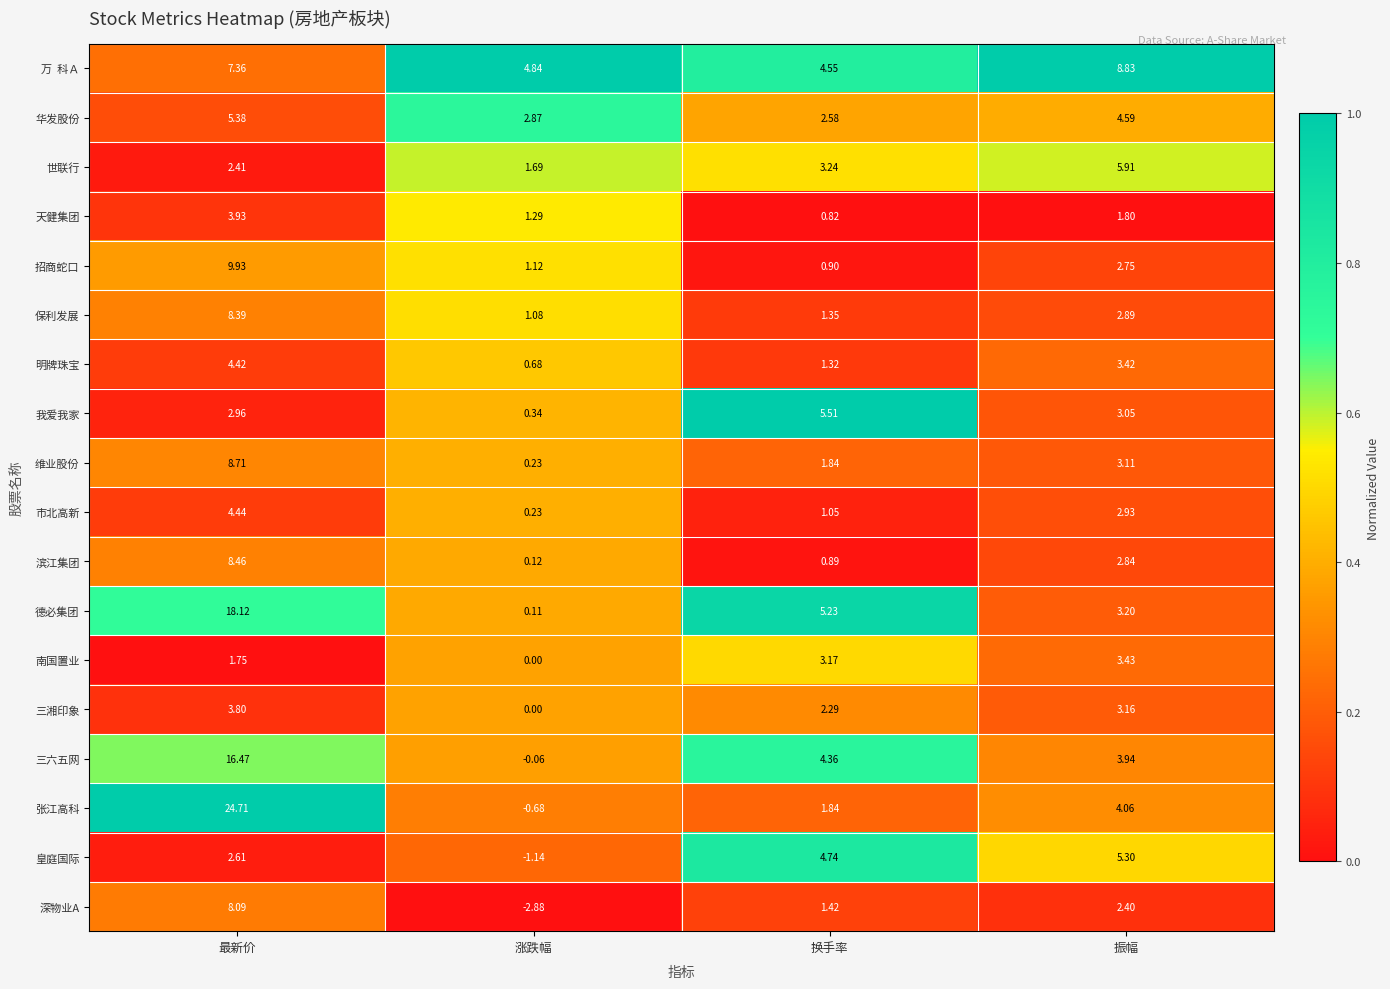

At which category does the chart reach its minimum across all series?

涨跌幅